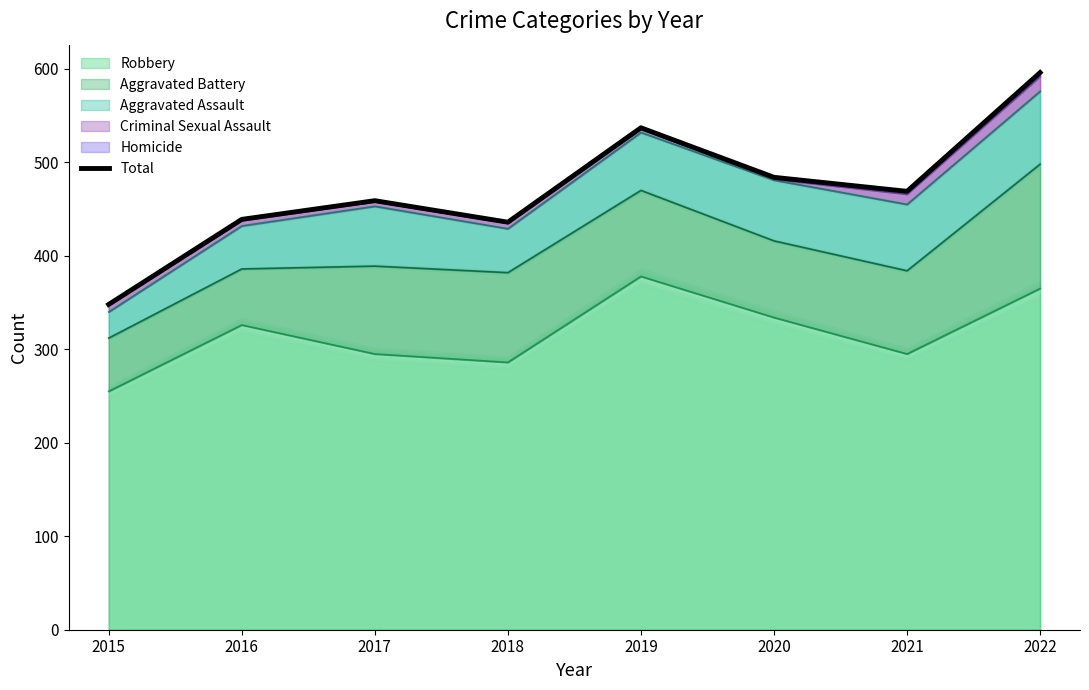

The chart shows a value of 1003 at 2021. True or false?

False